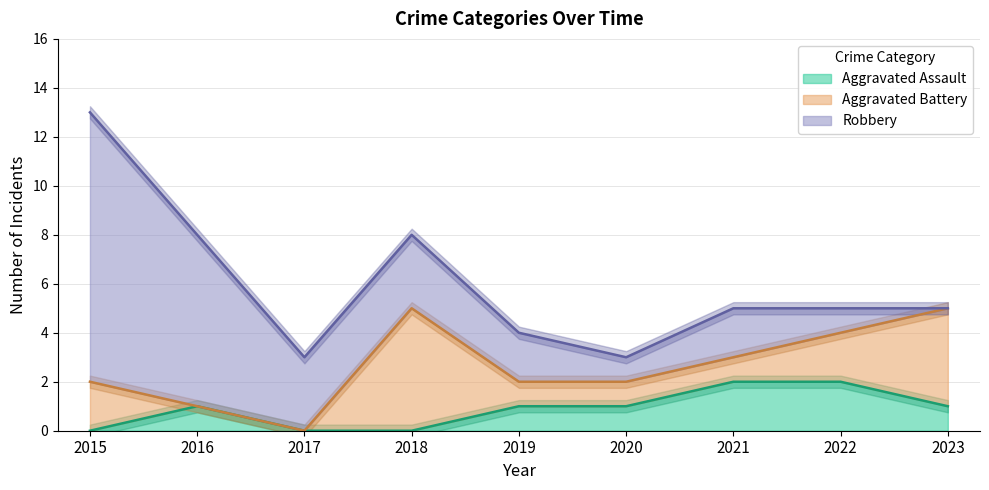

What are all the series names shown in the legend?

Aggravated Assault, Aggravated Battery, Robbery